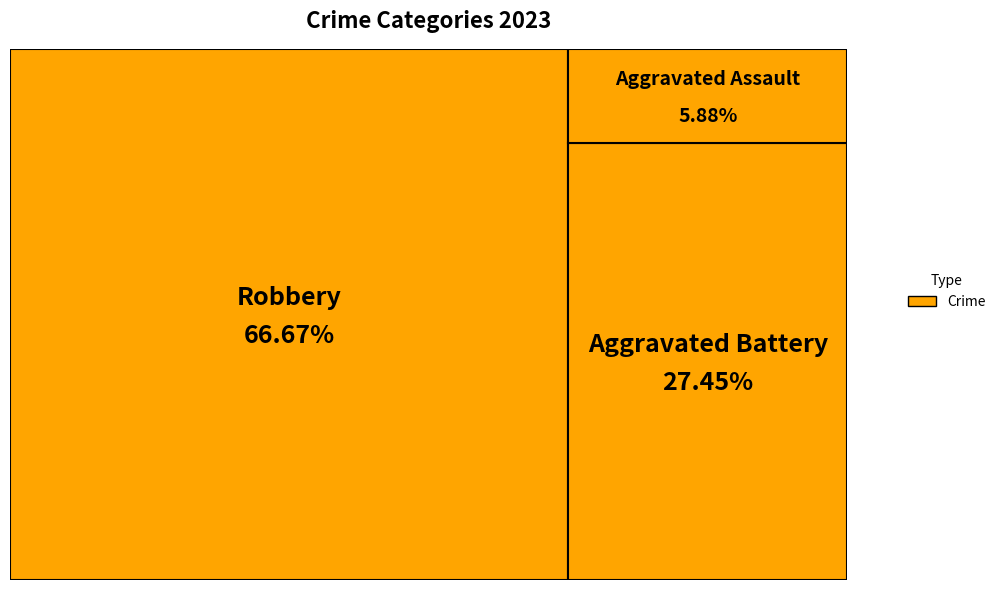

Is there a majority slice in this chart?

Yes